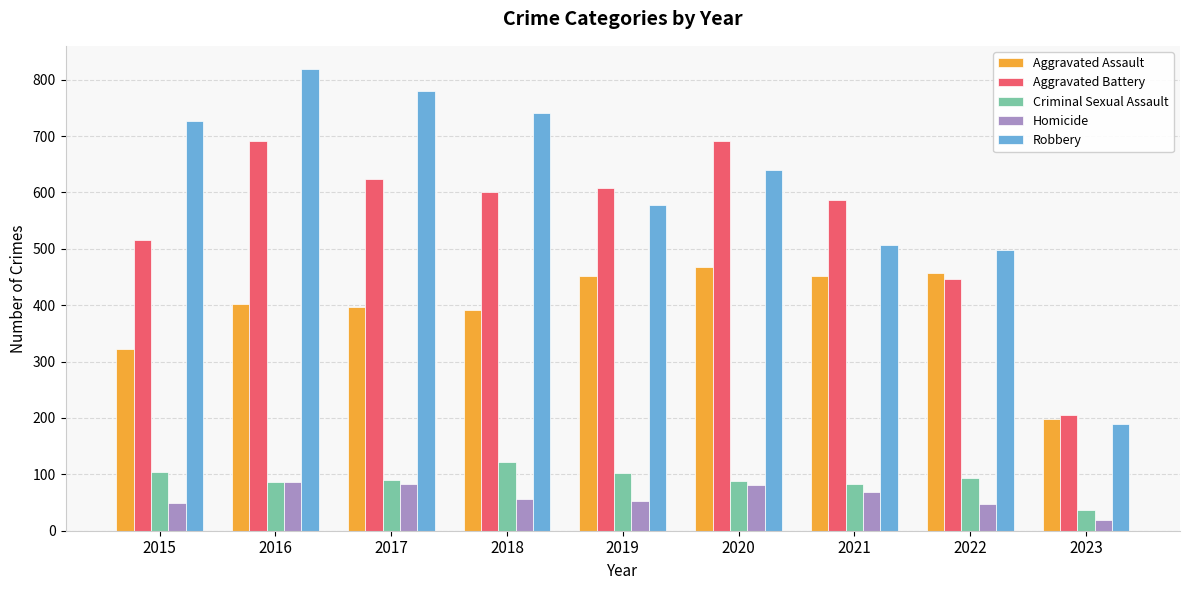

What is the sum of the Criminal Sexual Assault values at 2018 and 2016?

209